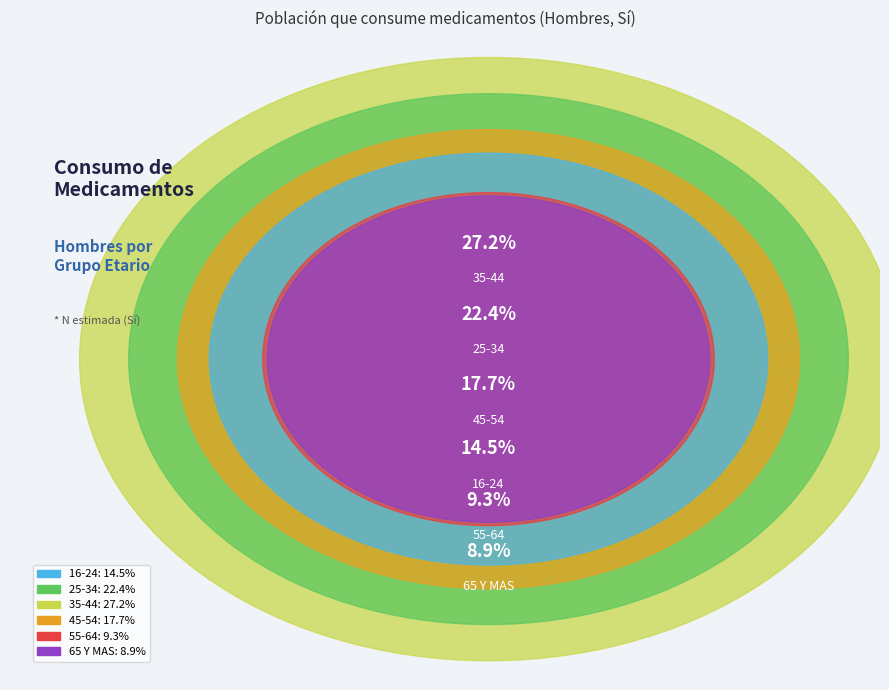

Which has a higher value, 65 Y MAS or 55-64?

55-64